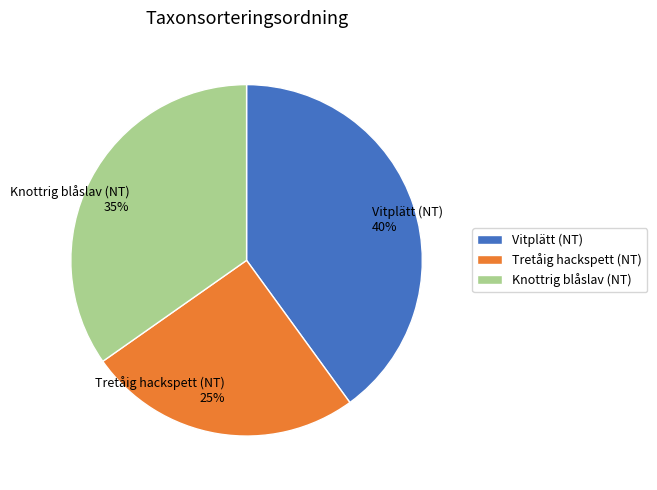

True or false: Vitplätt (NT) accounts for 34% of the total.

False